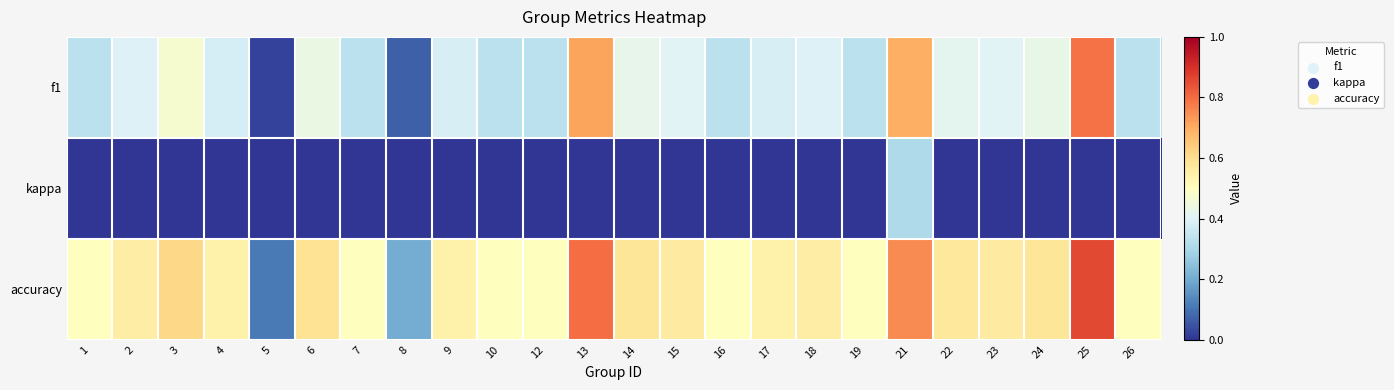

How many series are shown in this chart?

3